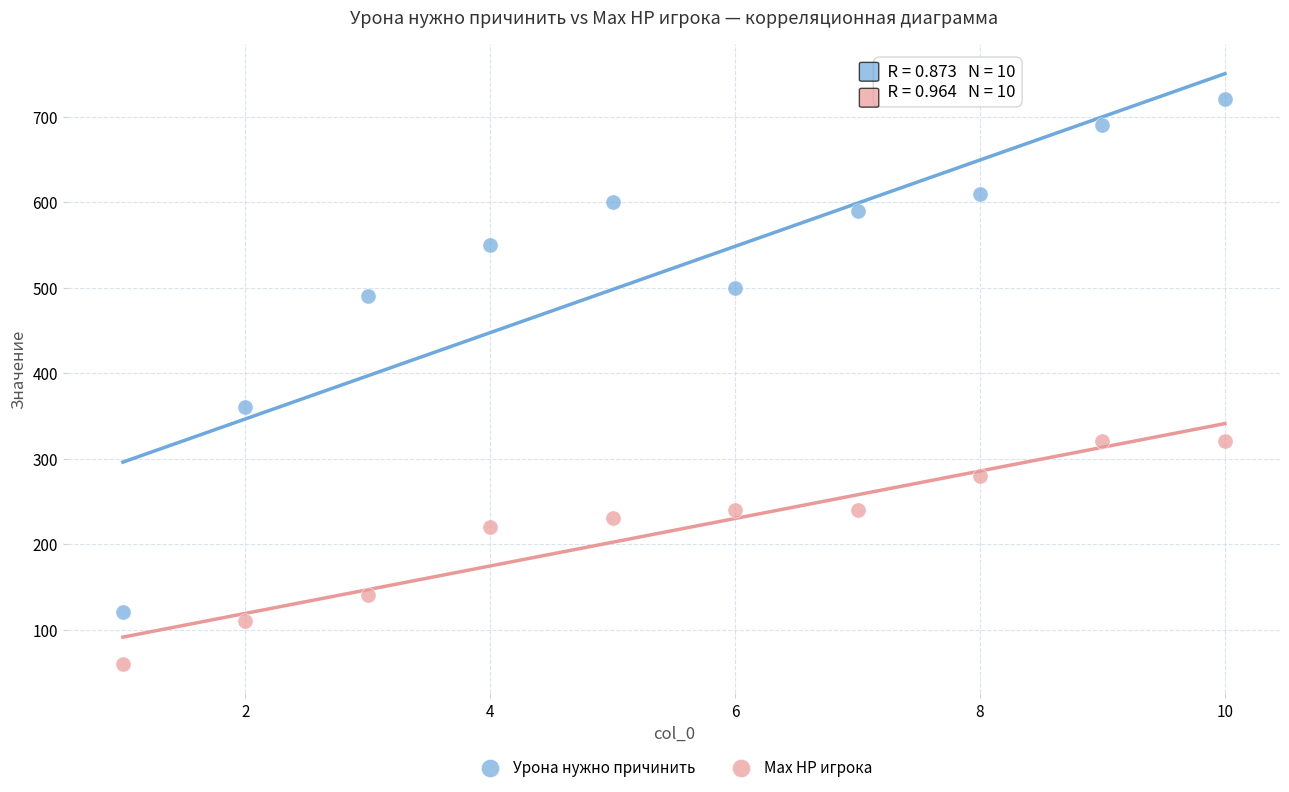

What is the X range (max minus min) for the scatter plot?

9